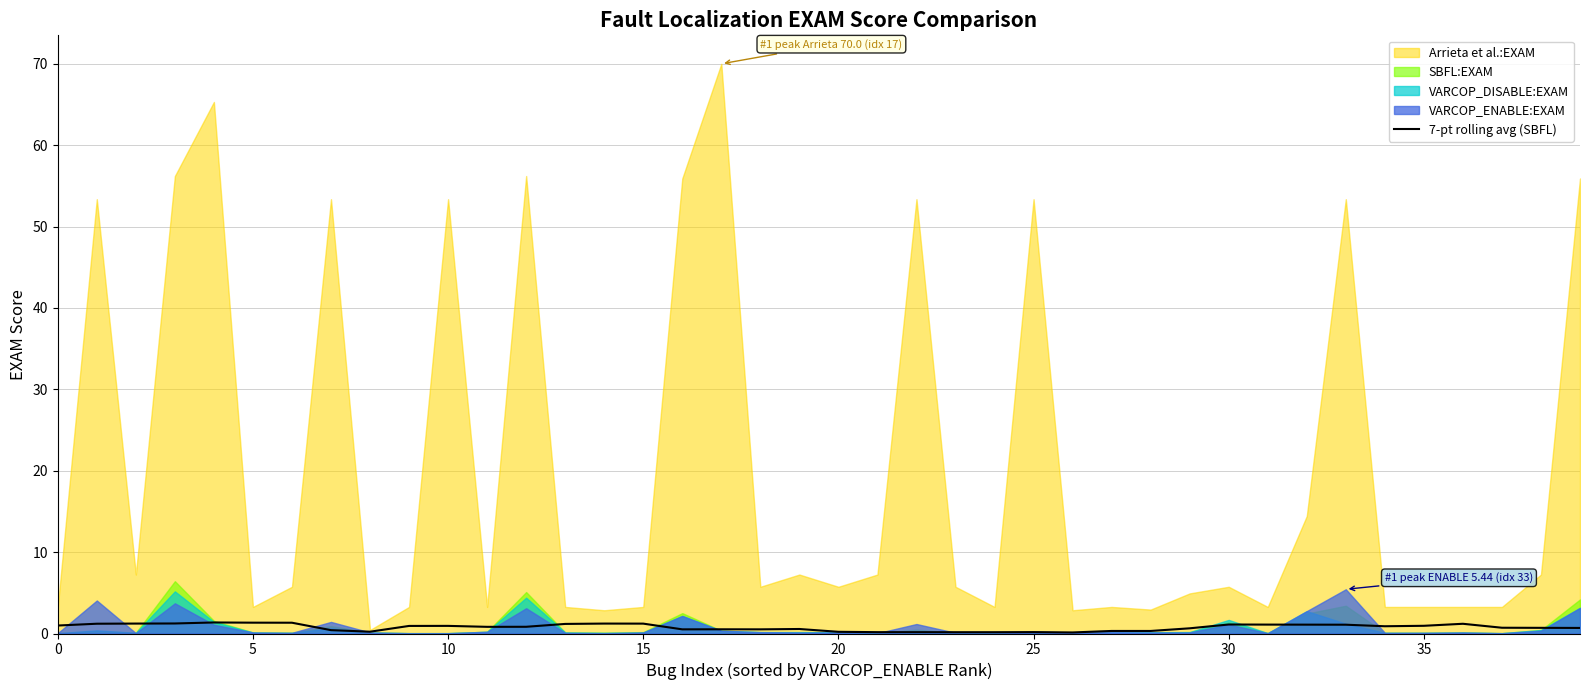

Is it true that the value at 21 is 0.3?

False